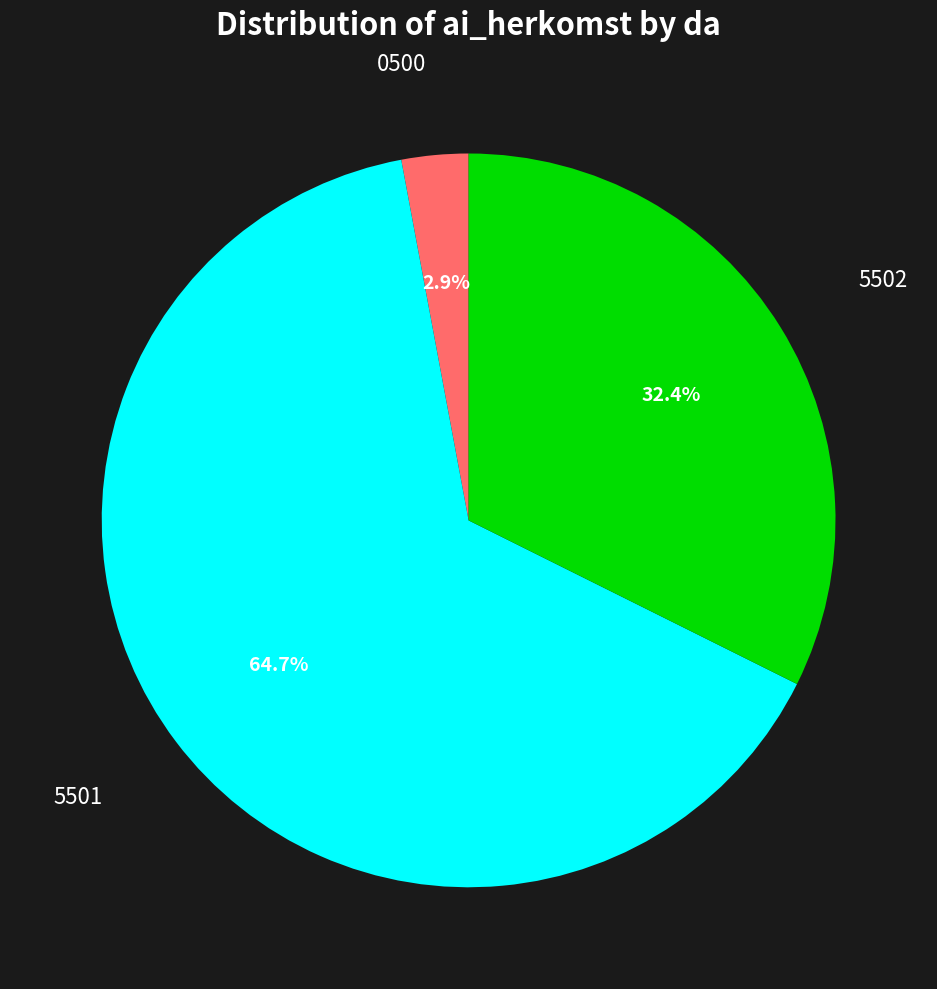

What is the majority slice?

5501